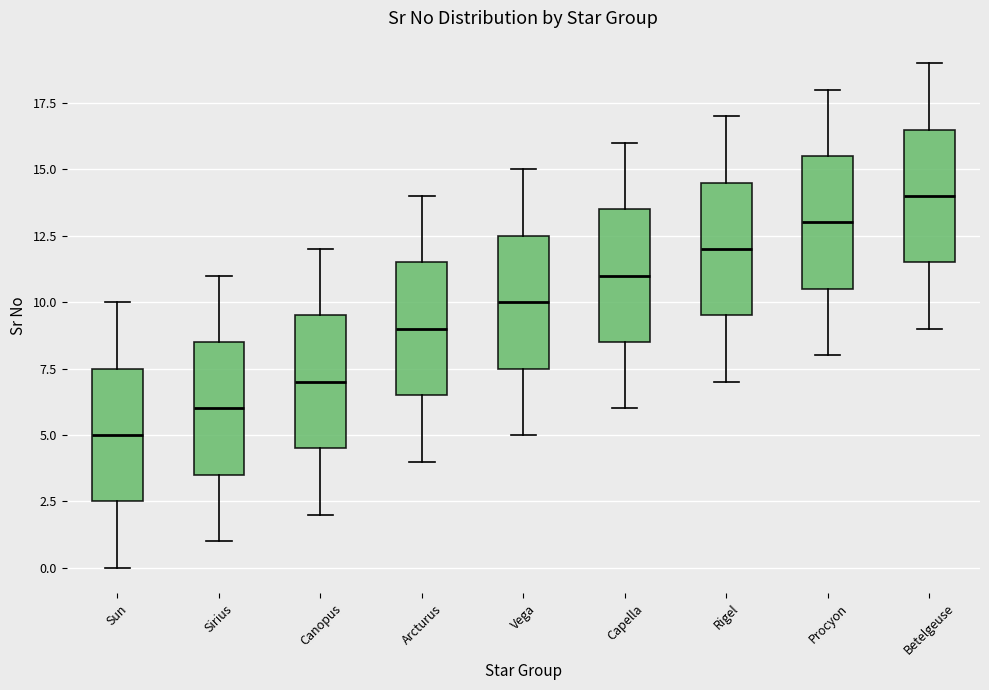

Which box's median line is the highest?

Betelgeuse